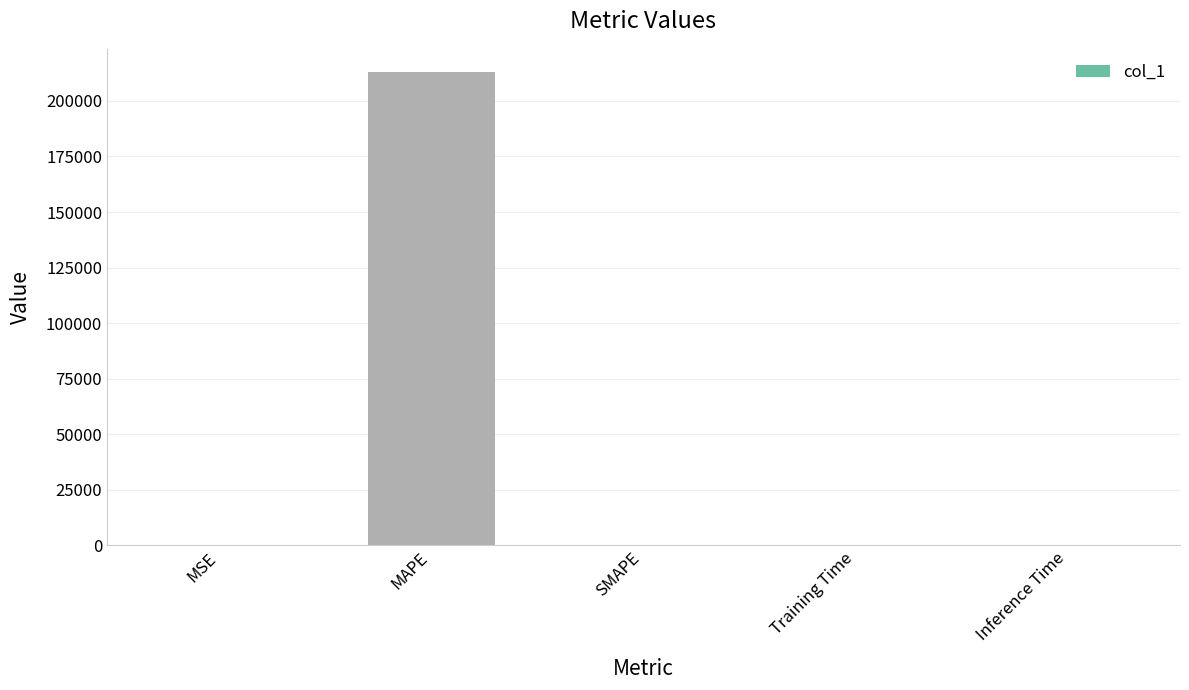

What is the sum of all values?

212840.0